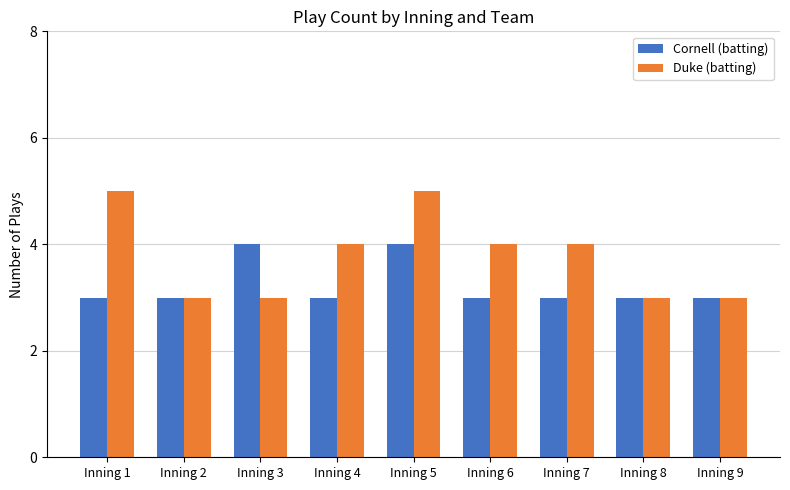

Is the value of Duke (batting) at Inning 5 greater than the value of Cornell (batting) at Inning 5?

Yes